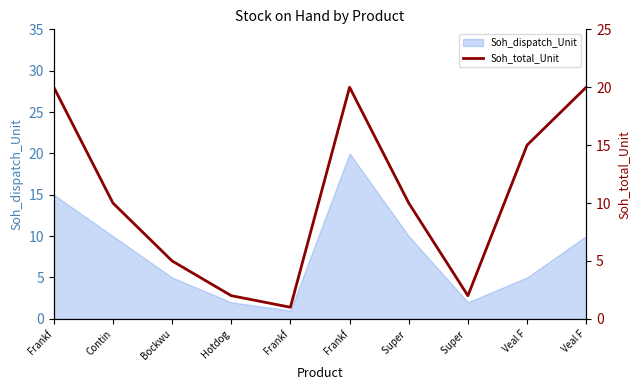

Between Veal F and Frankf, which is larger?

Frankf